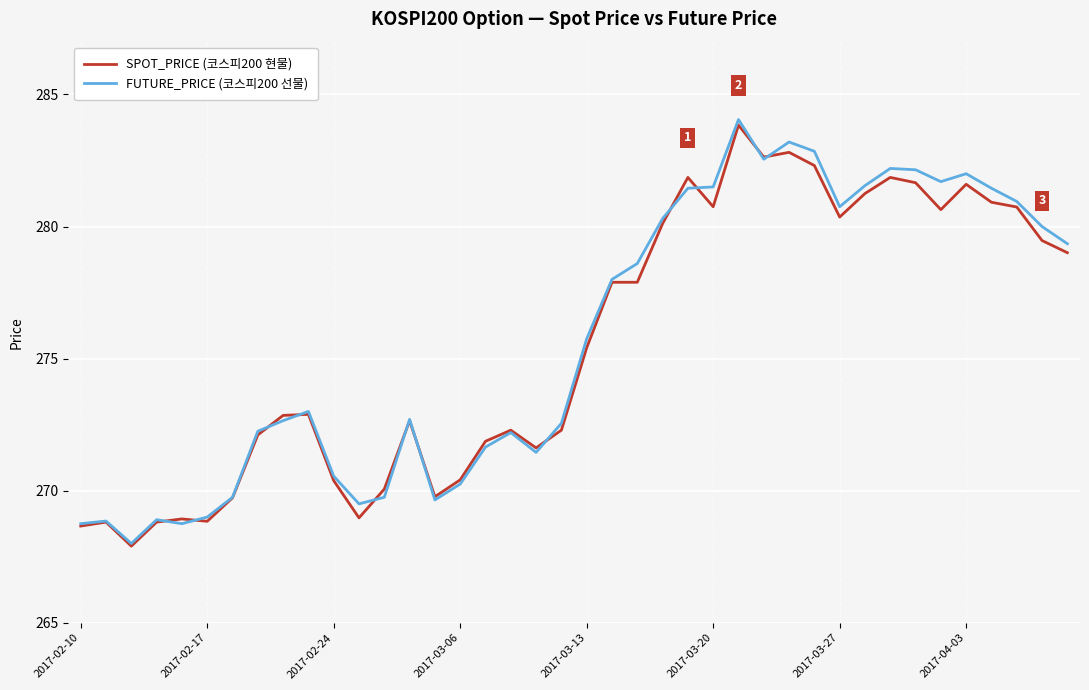

What is the greatest value displayed?

284.1